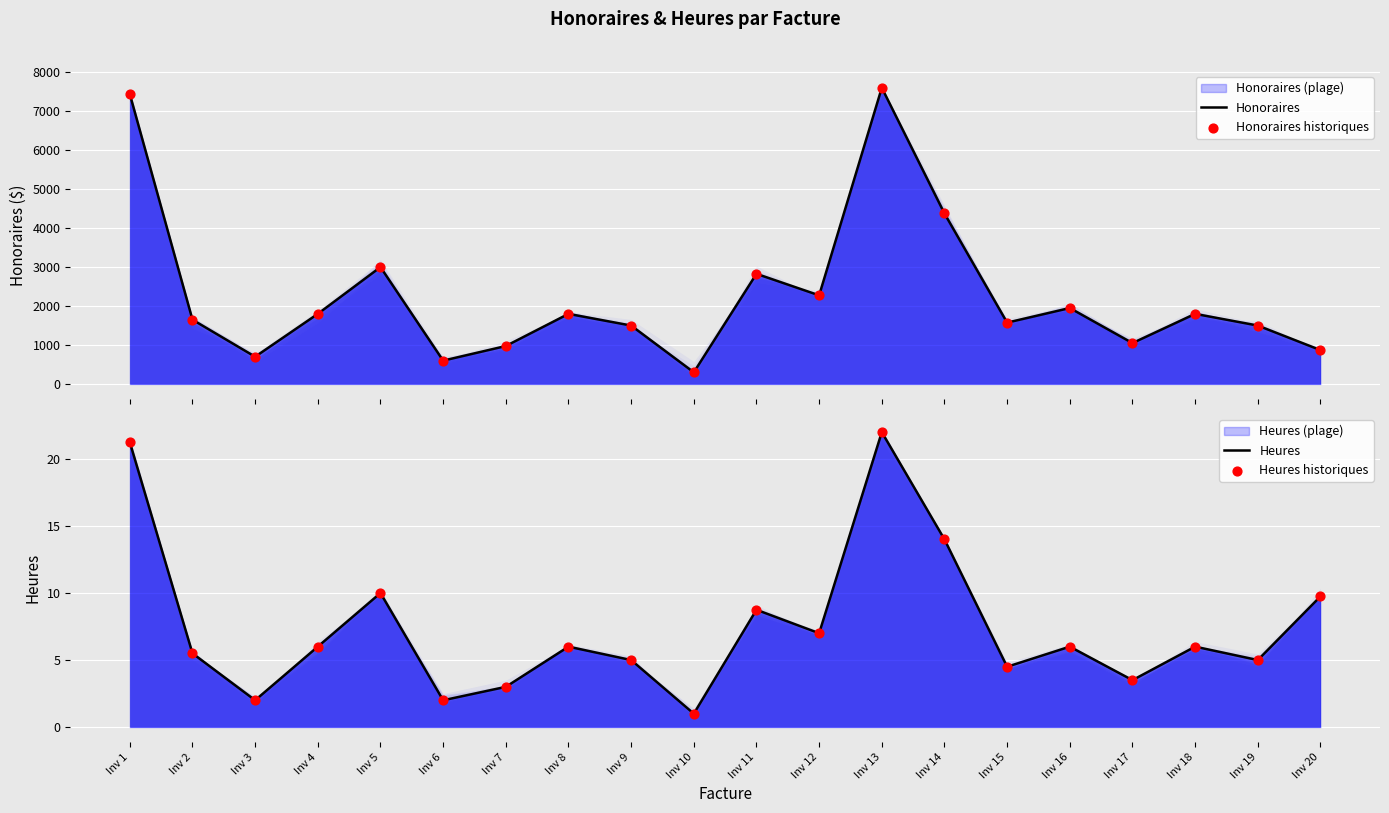

What is the total value across all series at Inv 7?

1956.0